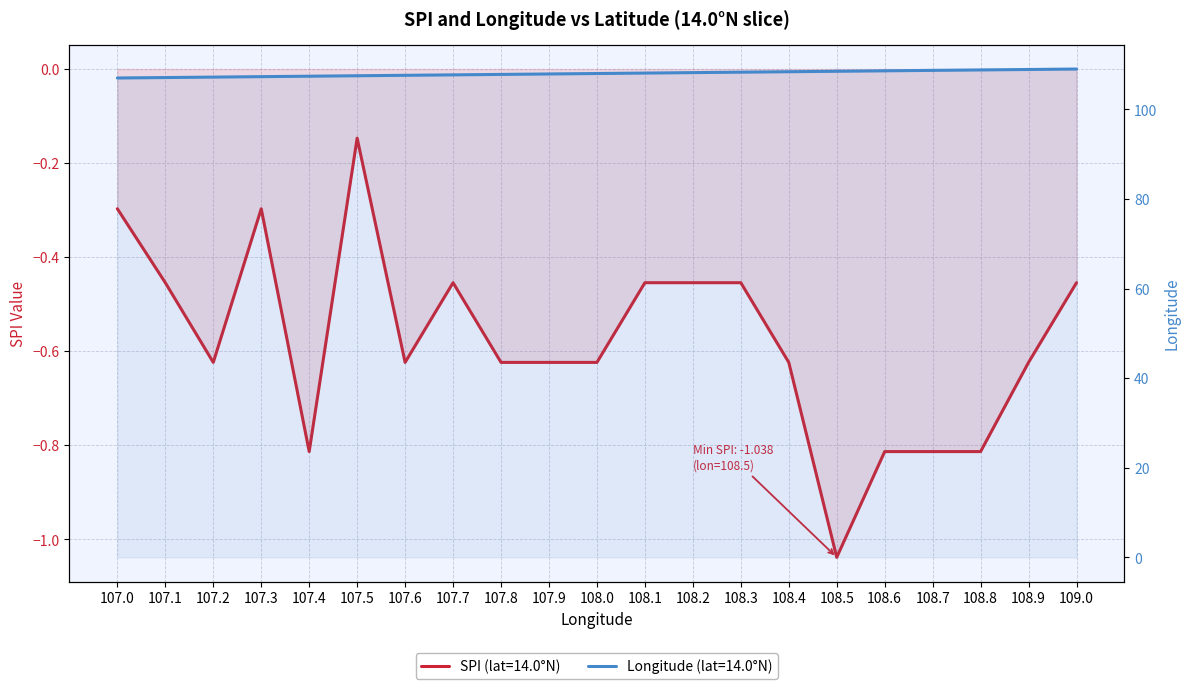

Where is Mean LON by Latitude nearest to the value 108?

108.0